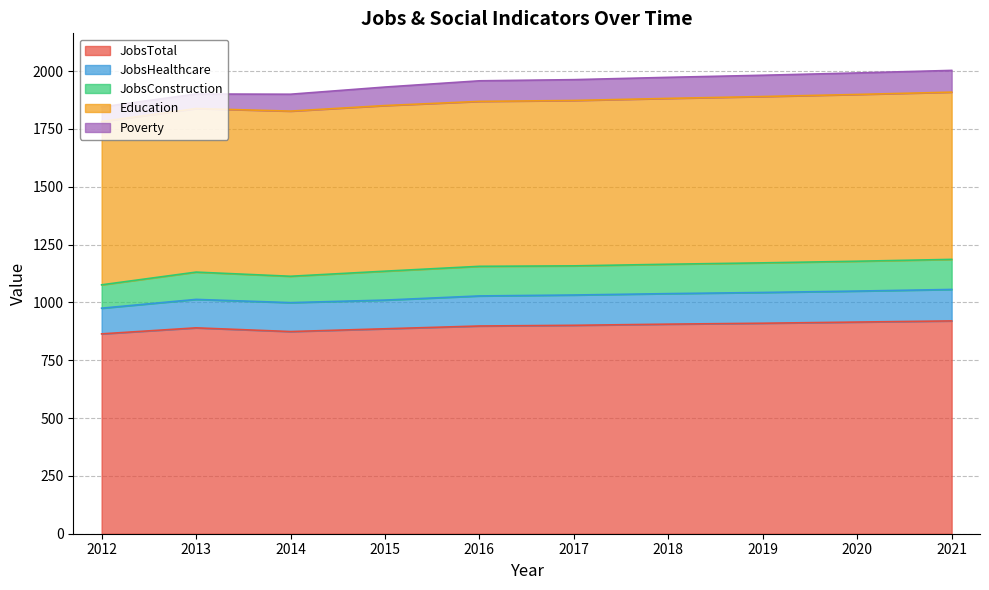

What is the difference between the highest and lowest values at 2020?

822